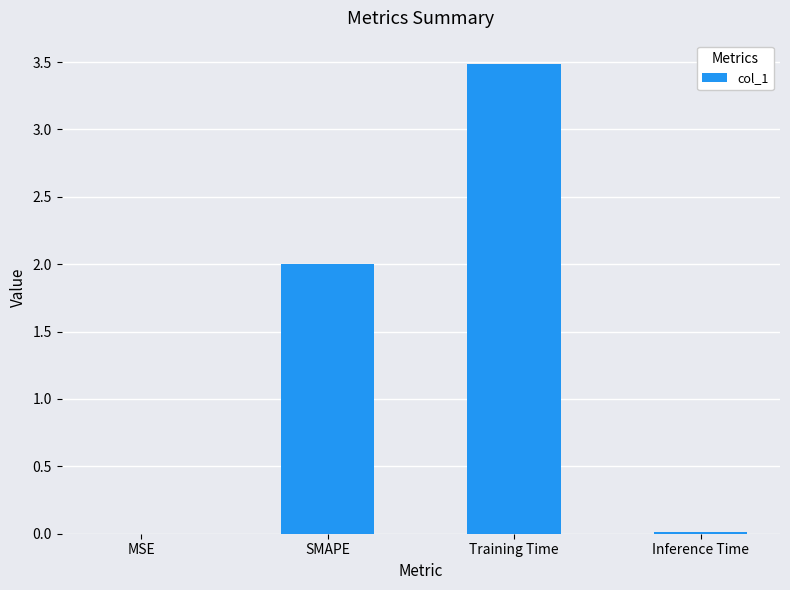

What is the maximum value shown in the chart?

3.5